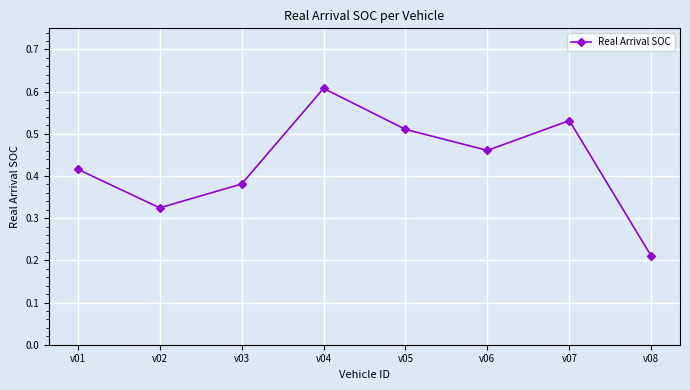

List the labels in order of value, smallest first.

v08, v02, v03, v01, v06, v05, v07, v04